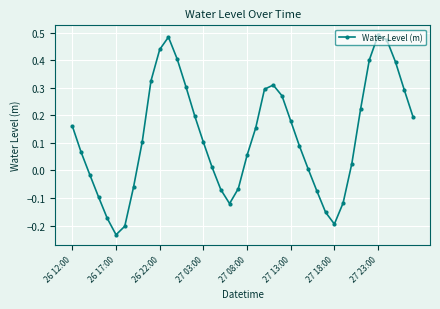

What is the sum of all values?

4.9